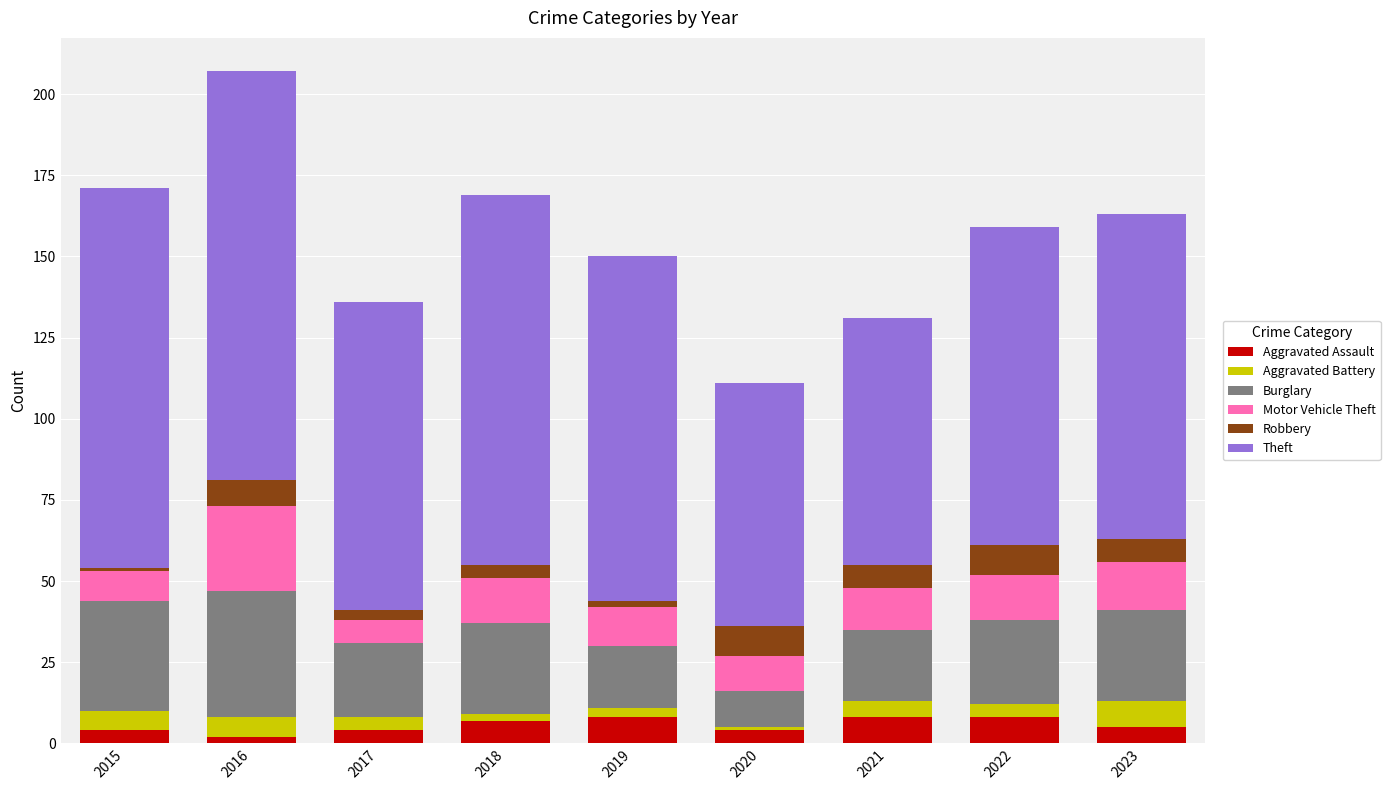

How many data points does each series have?

9